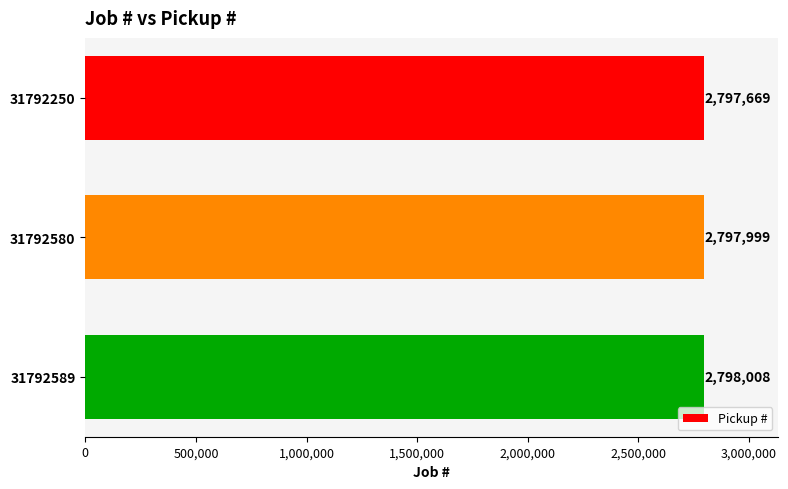

Reading top to bottom, list all the values displayed in this chart.

2797669	2797999	2798008